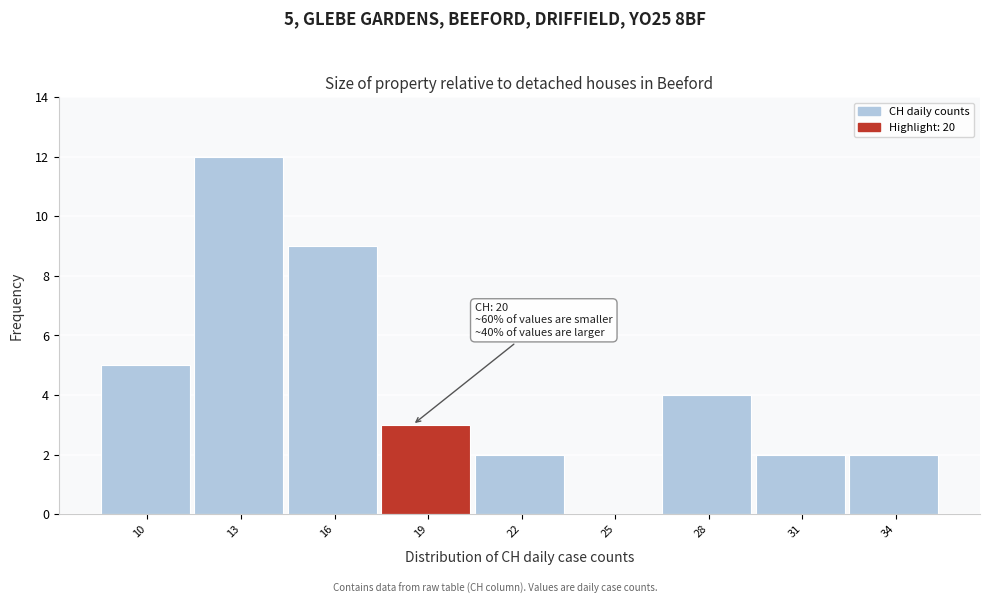

Reading right to left, list all the values displayed in this chart.

34=2	31=2	28=4	25=0	22=2	19=3	16=9	13=12	10=5